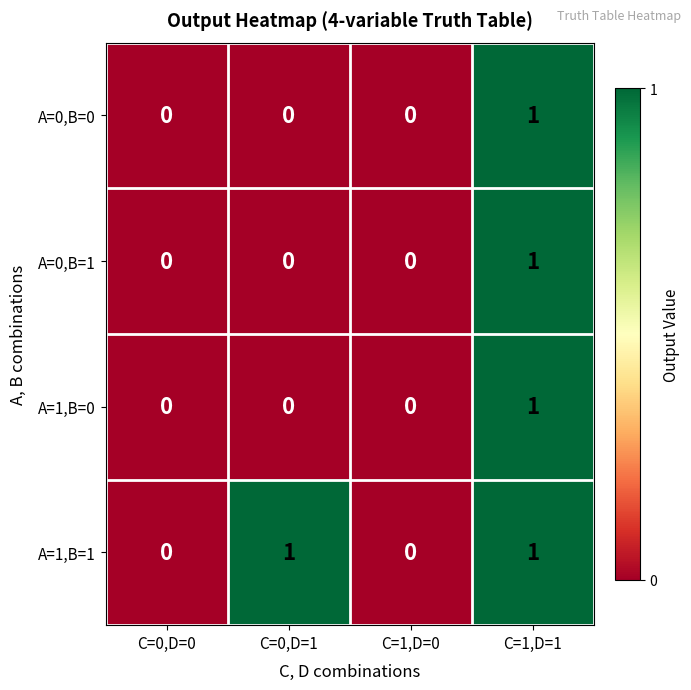

At which category is the sum across all series the highest?

C=1,D=1